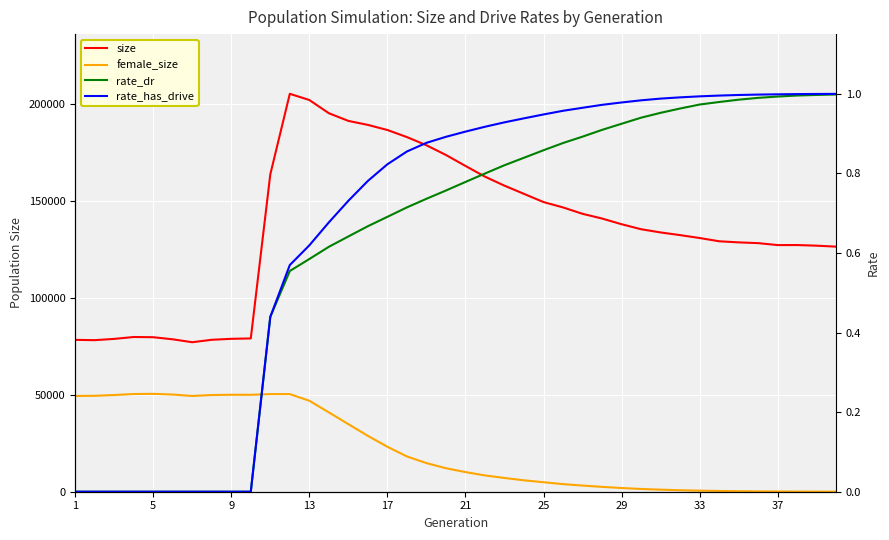

Between 12 and 37, which is larger?

12